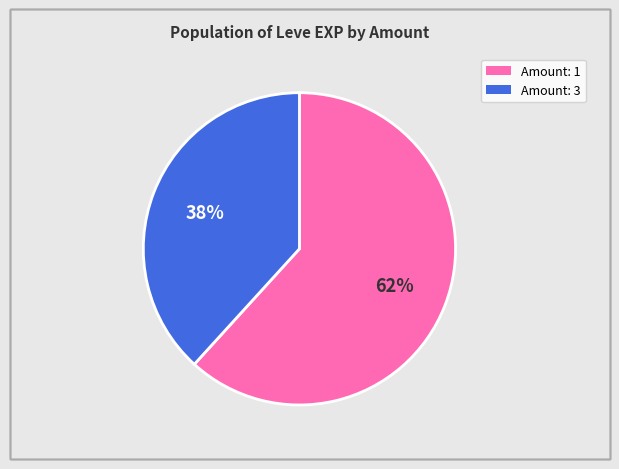

Is there any slice that represents more than half of the pie?

Yes